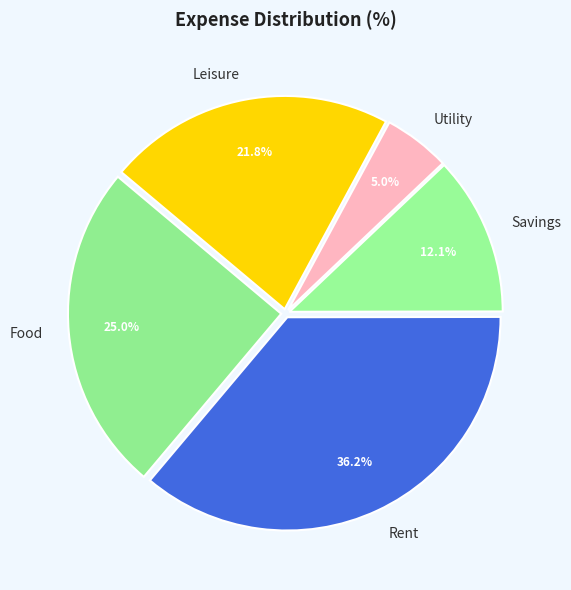

How much of the chart is everything except Rent?

63.8%